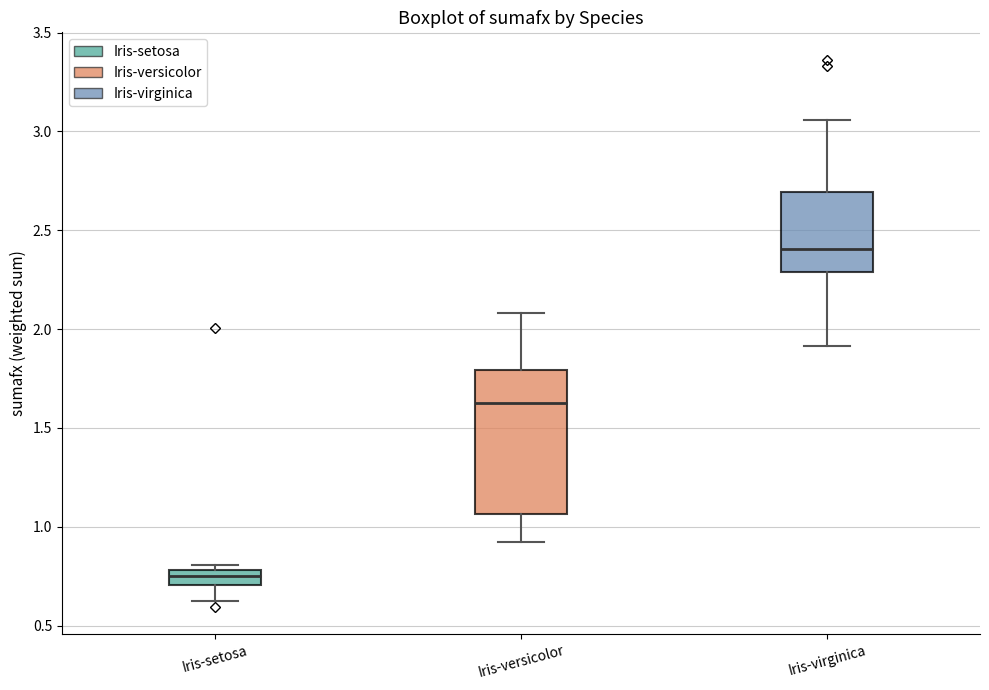

Which box has the lowest median line?

Iris-setosa